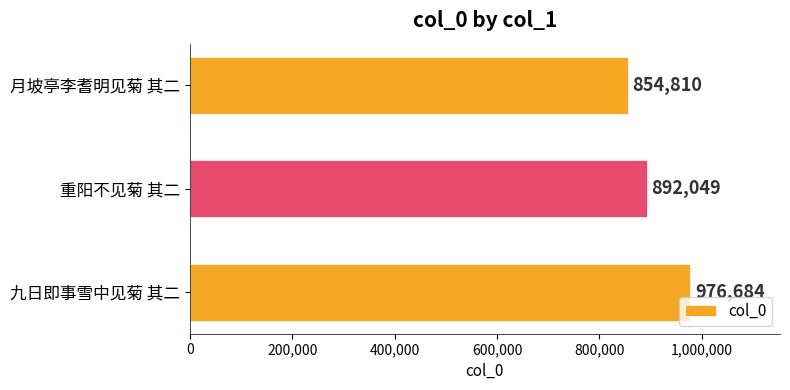

What is the change in value from 九日即事雪中见菊 其二 to 重阳不见菊 其二?

-84635